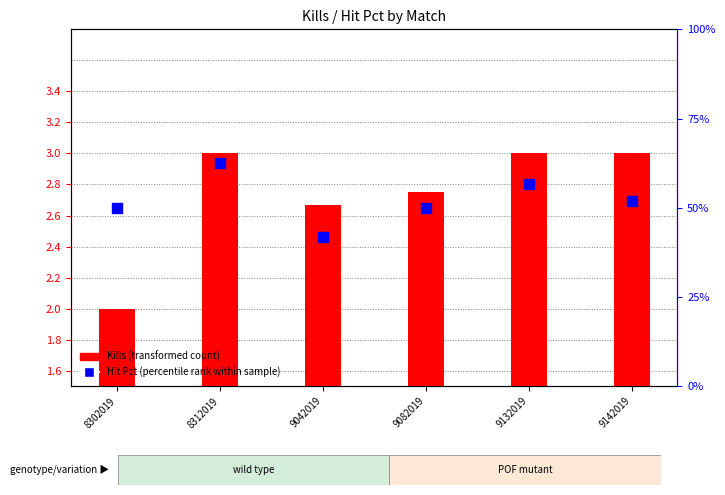

Is the value of Kills (transformed count) at 9142019 greater than the value of Hit Pct (percentile rank) at 9132019?

Yes